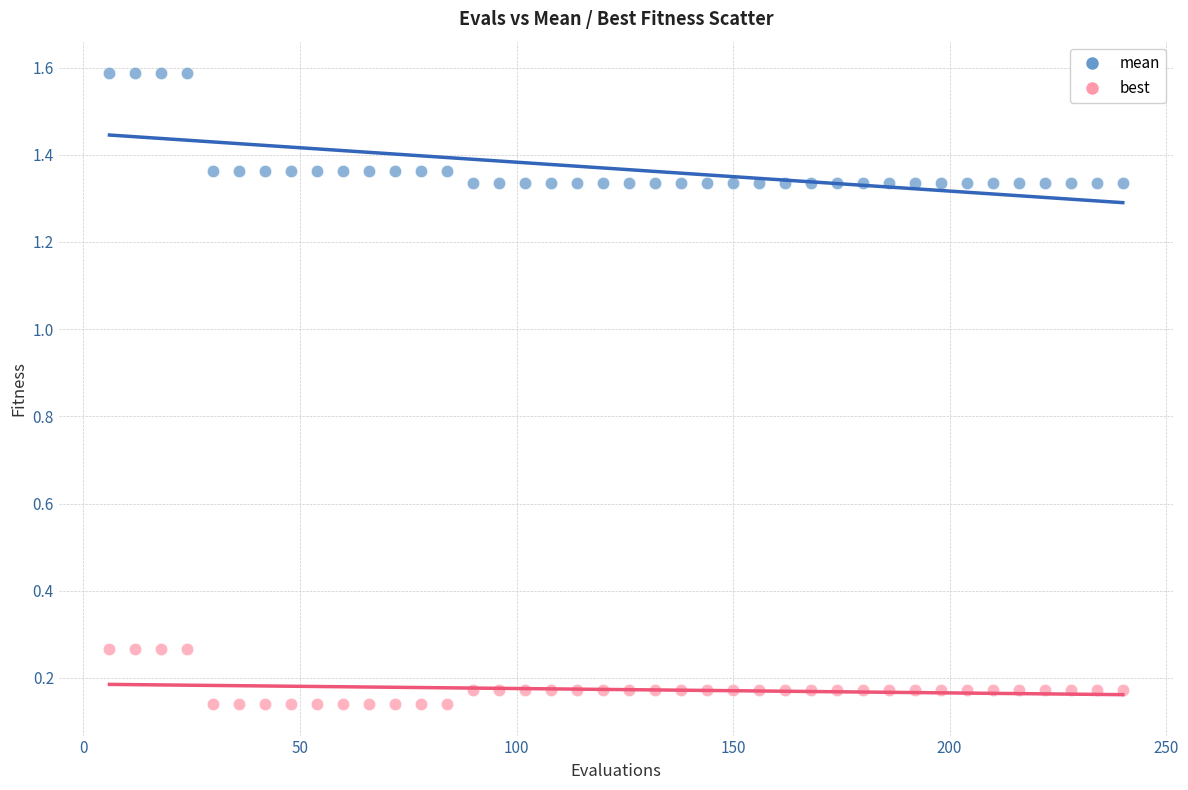

Across all data points, what is the range of X values (max minus min)?

234.0